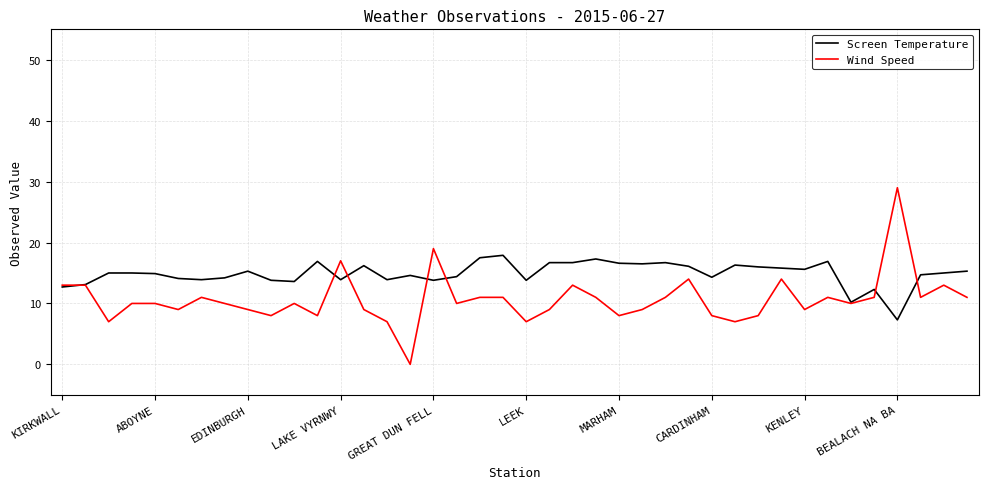

Rank the series by their maximum value, from highest to lowest.

Wind Speed, Screen Temperature